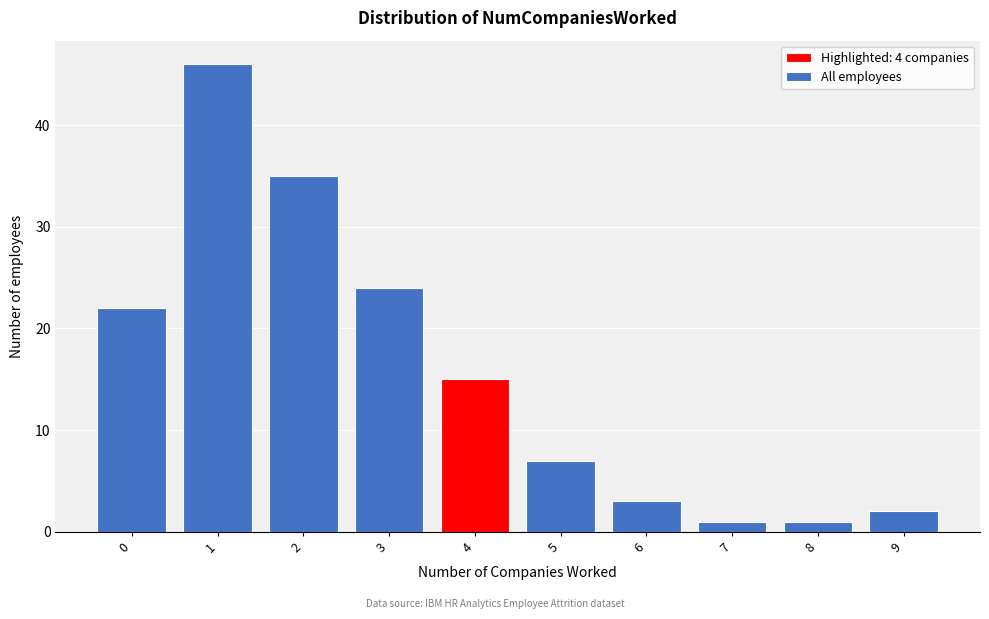

Reading left to right, what are all the values shown in this chart?

22	46	35	24	15	7	3	1	1	2